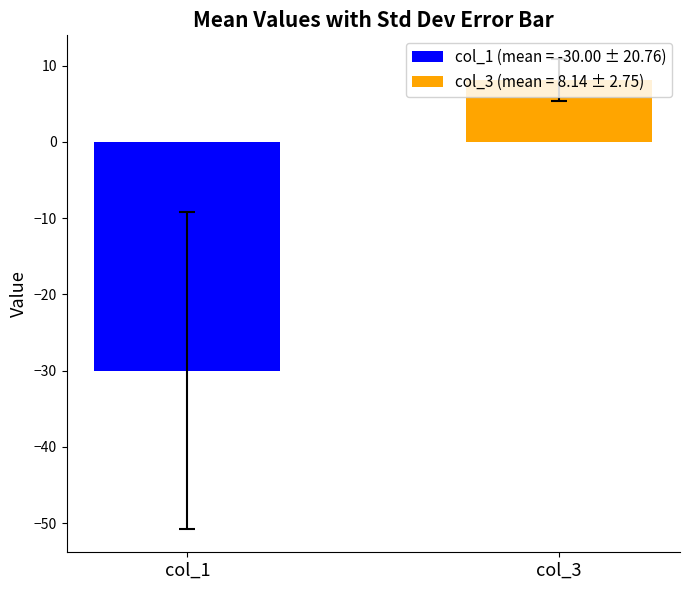

Rank the series by their average value, from highest to lowest.

col_3 (mean = 8.14 ± 2.75), col_1 (mean = -30.00 ± 20.76)